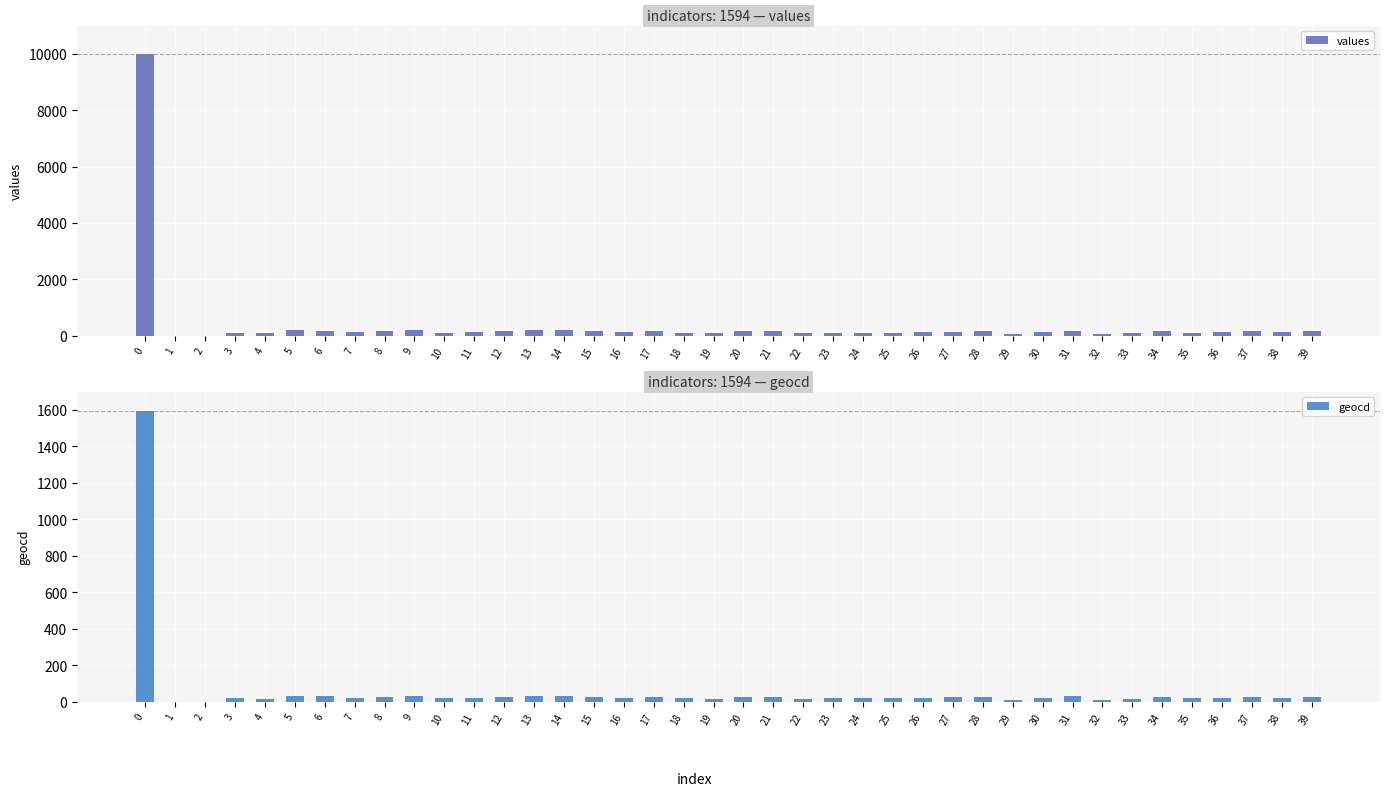

The value of geocd at 22 is 10. True or false?

False